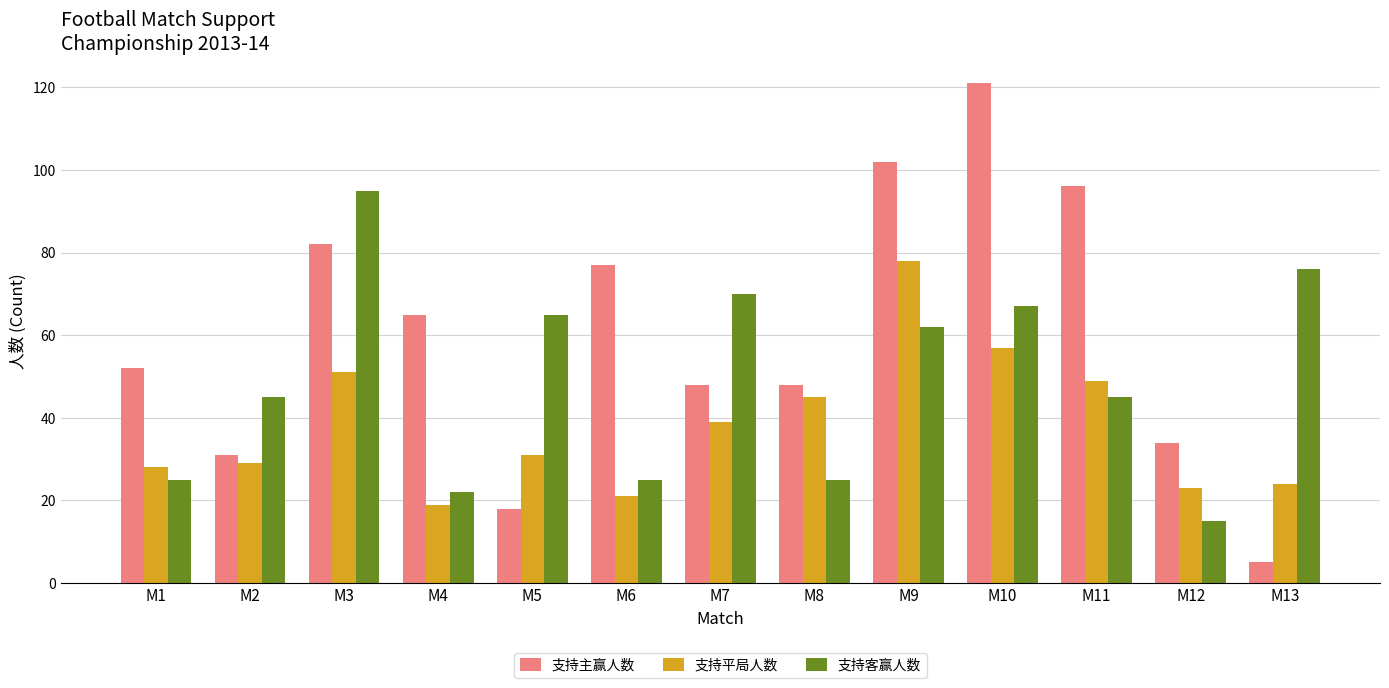

Reading right to left, extract all data points from this chart.

支持主赢人数: 5	34	96	121	102	48	48	77	18	65	82	31	52
支持平局人数: 24	23	49	57	78	45	39	21	31	19	51	29	28
支持客赢人数: 76	15	45	67	62	25	70	25	65	22	95	45	25